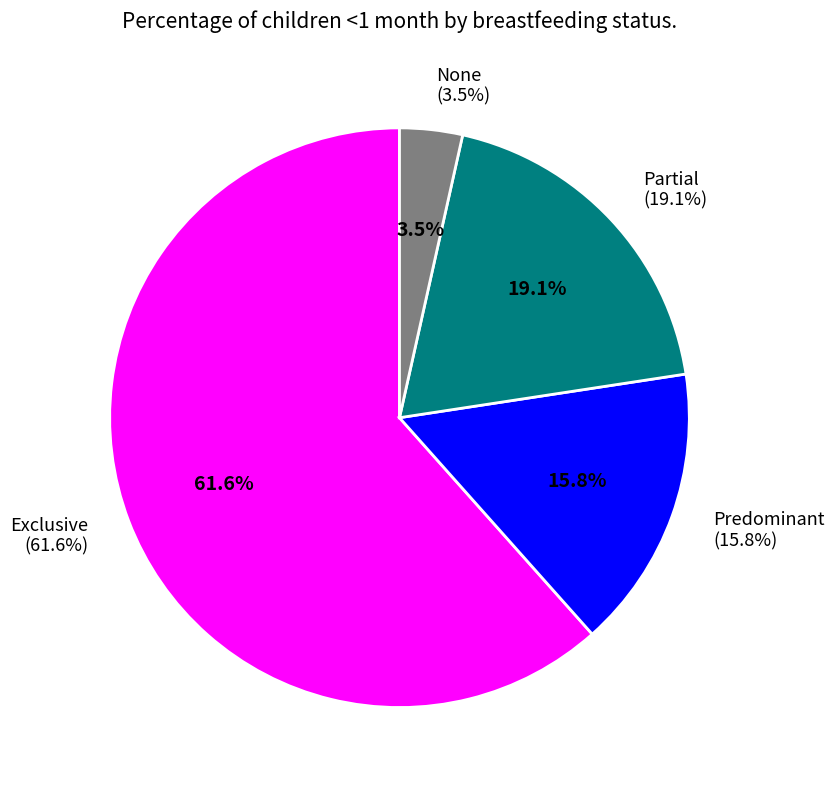

Which category has the biggest portion of the pie?

Exclusive